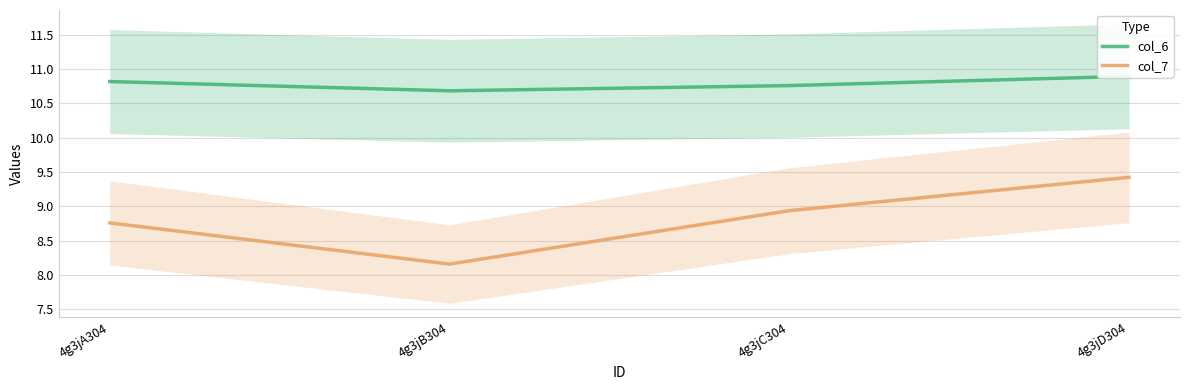

At which category does the chart reach its peak across all series?

4g3jD304